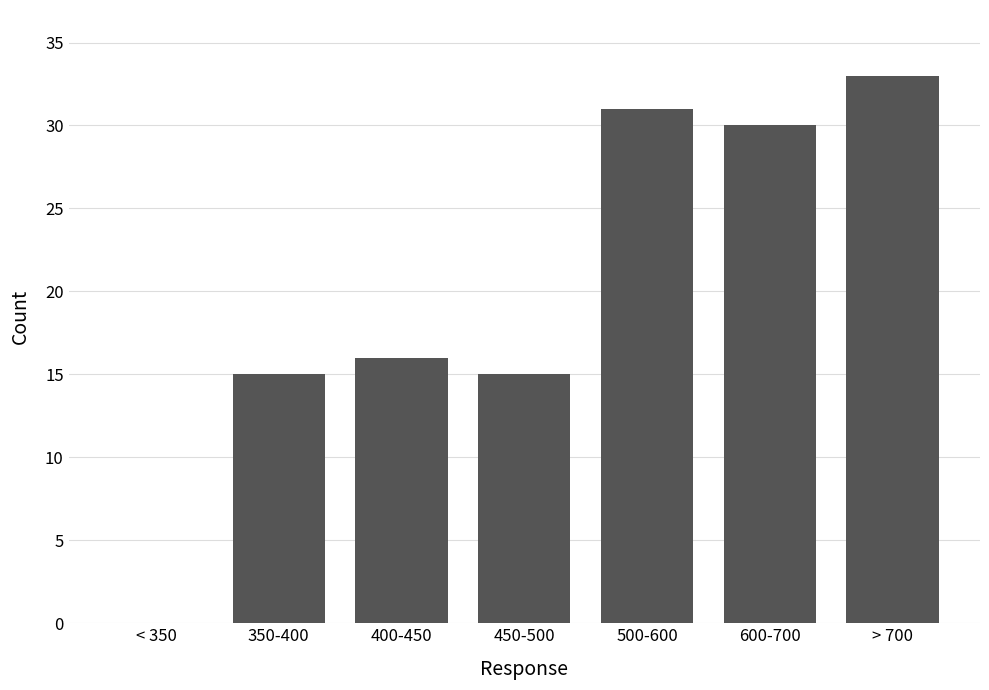

Reading right to left, extract all data points from this chart.

> 700=33	600-700=30	500-600=31	450-500=15	400-450=16	350-400=15	< 350=0